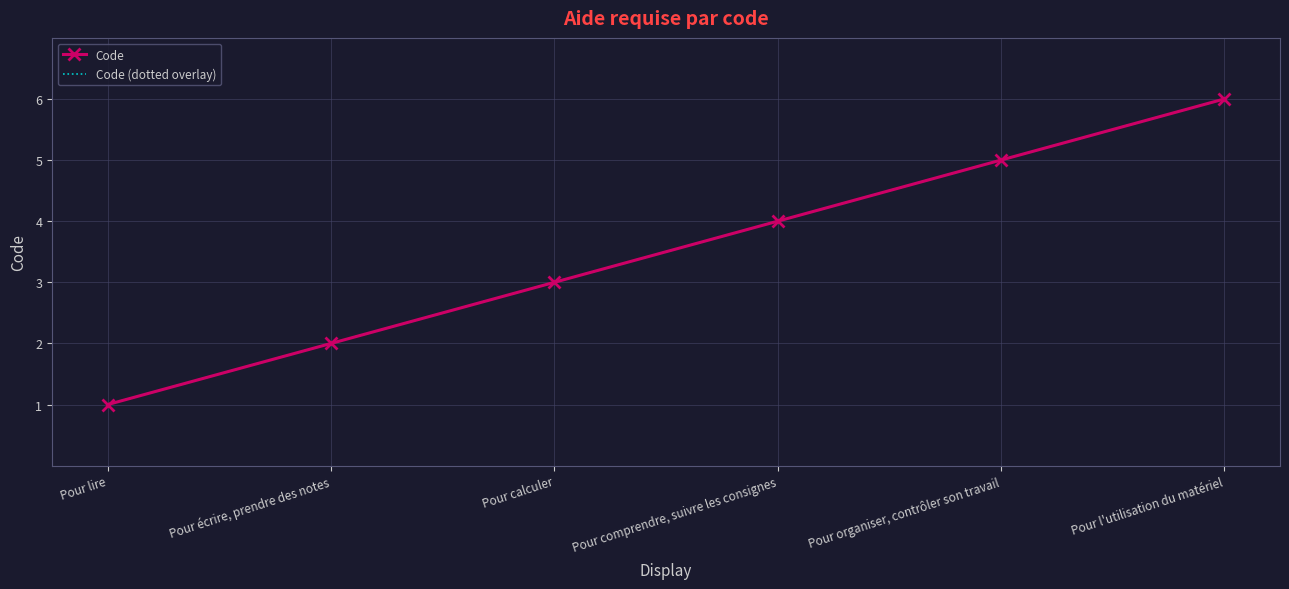

True or false: Code has a value of 4 at Pour écrire, prendre des notes.

False